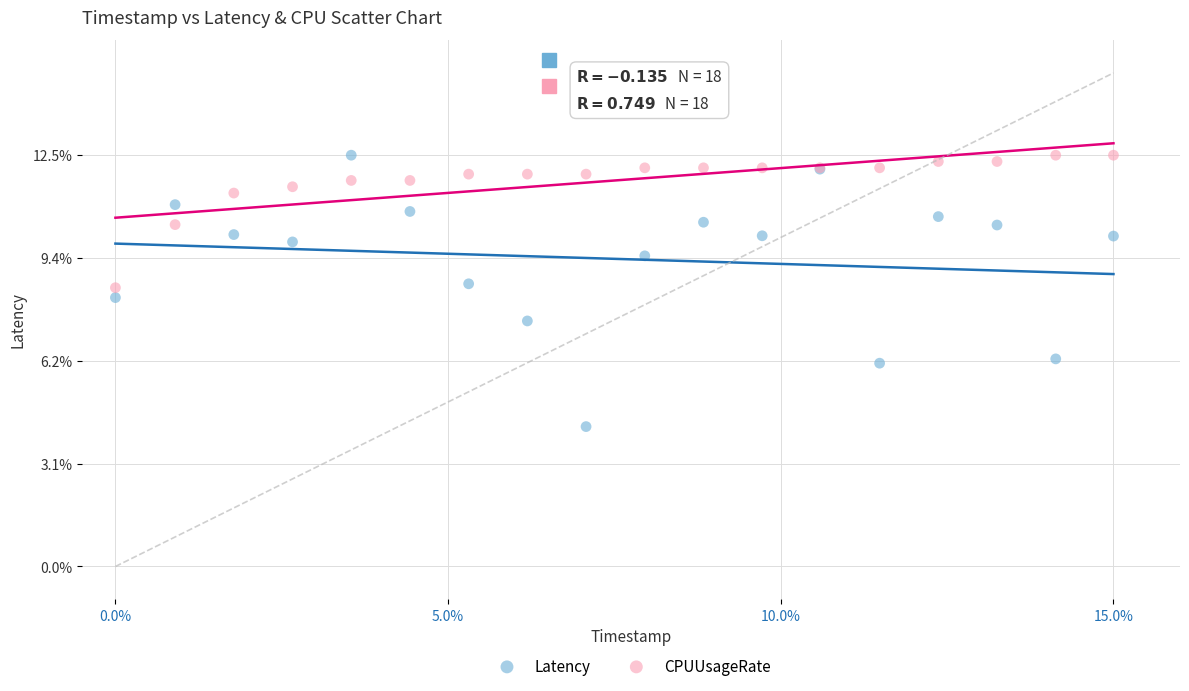

What are all the series names shown in the legend?

Latency, CPUUsageRate